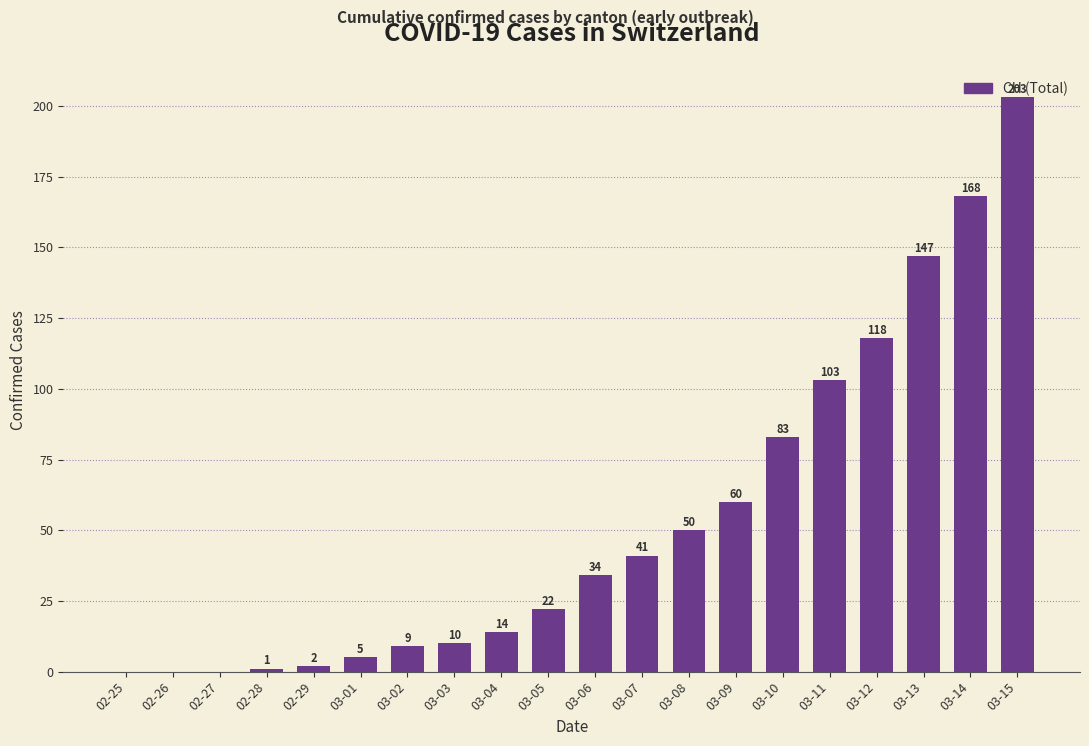

What is the maximum value shown in the chart?

203